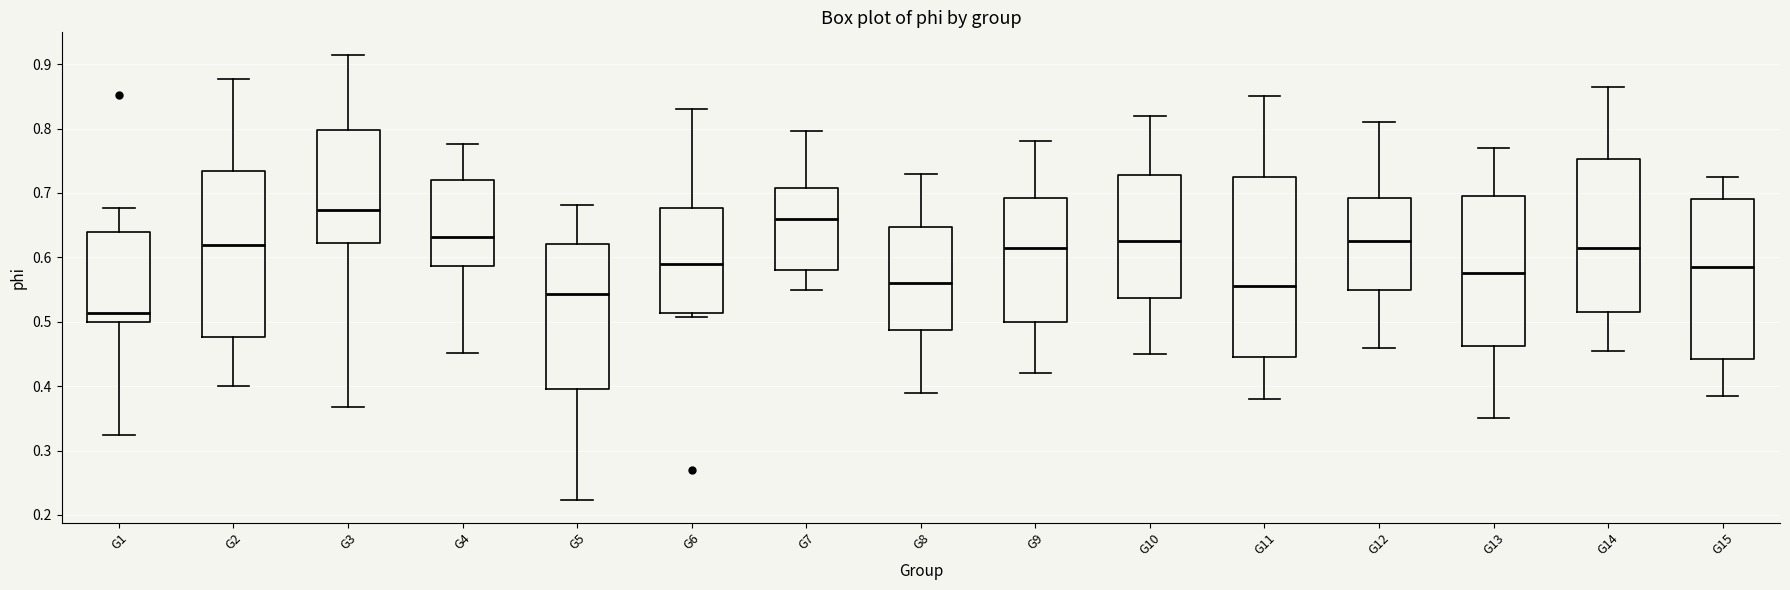

Reading left to right, transcribe this box plot: for each box, give where its median line is, the range the box spans, and where its two whiskers end, as read against the y-axis. The values are not printed on the chart, so give them approximately, as read against the axis.

G1: median 0.51, box 0.50 to 0.64, whiskers 0.32 to 0.68
G2: median 0.62, box 0.48 to 0.73, whiskers 0.40 to 0.88
G3: median 0.67, box 0.62 to 0.80, whiskers 0.37 to 0.91
G4: median 0.63, box 0.59 to 0.72, whiskers 0.45 to 0.78
G5: median 0.54, box 0.39 to 0.62, whiskers 0.22 to 0.68
G6: median 0.59, box 0.51 to 0.68, whiskers 0.51 (just below the box's lower edge) to 0.83
G7: median 0.66, box 0.58 to 0.71, whiskers 0.55 to 0.80
G8: median 0.56, box 0.49 to 0.65, whiskers 0.39 to 0.73
G9: median 0.62, box 0.50 to 0.69, whiskers 0.42 to 0.78
G10: median 0.63, box 0.54 to 0.73, whiskers 0.45 to 0.82
G11: median 0.56, box 0.45 to 0.73, whiskers 0.38 to 0.85
G12: median 0.63, box 0.55 to 0.69, whiskers 0.46 to 0.81
G13: median 0.58, box 0.46 to 0.70, whiskers 0.35 to 0.77
G14: median 0.62, box 0.52 to 0.75, whiskers 0.46 to 0.87
G15: median 0.59, box 0.44 to 0.69, whiskers 0.39 to 0.73